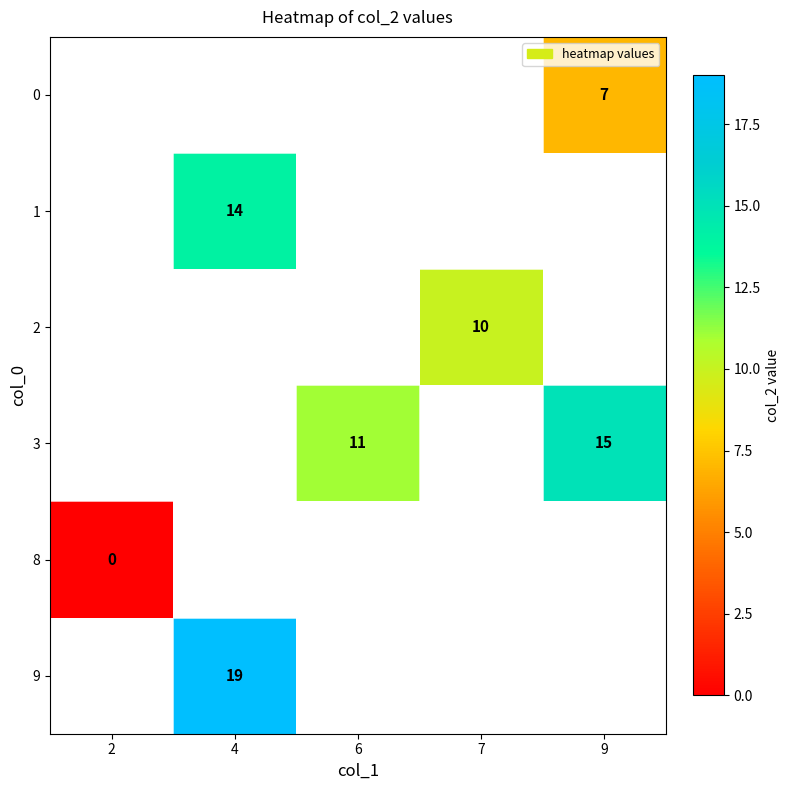

Read the 3 value at 9.

15.0